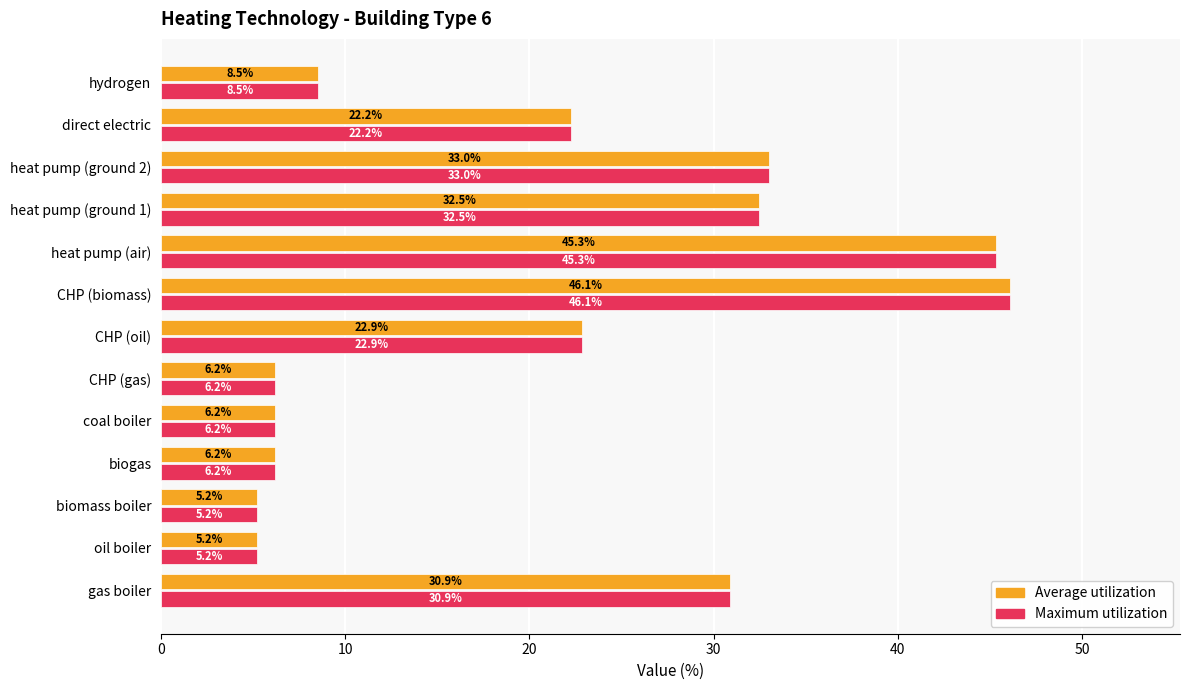

What is the minimum value for Maximum utilization?

5.2